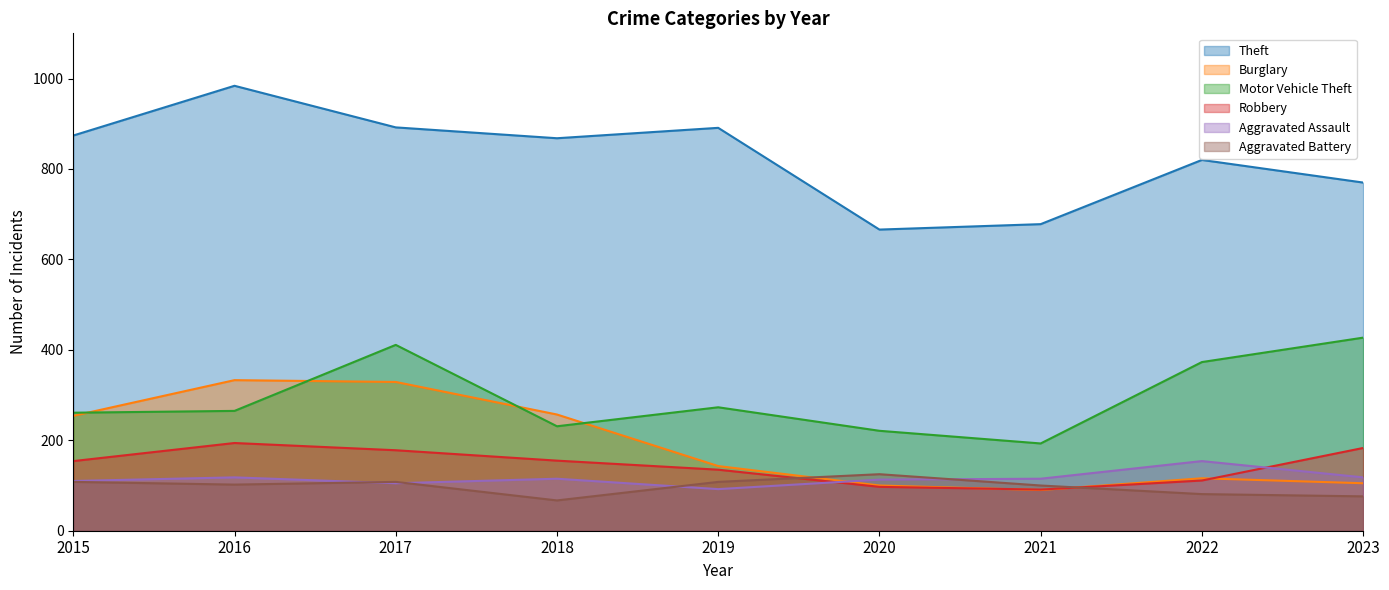

At 2018, list the series in order from smallest to largest.

Aggravated Battery, Aggravated Assault, Robbery, Motor Vehicle Theft, Burglary, Theft